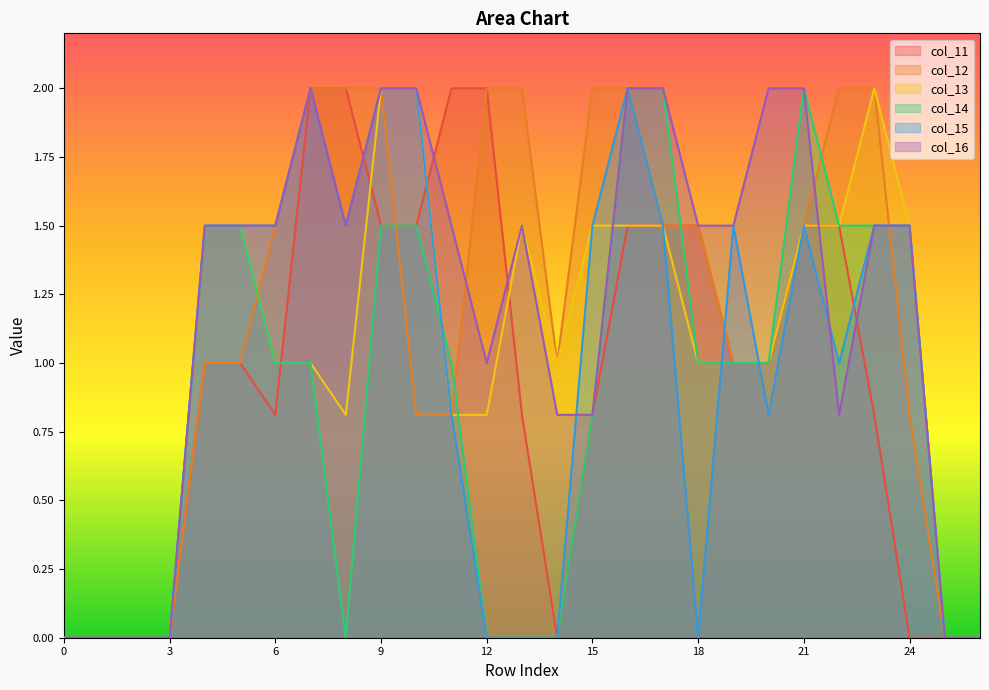

How many times do col_13 and col_12 cross each other?

1